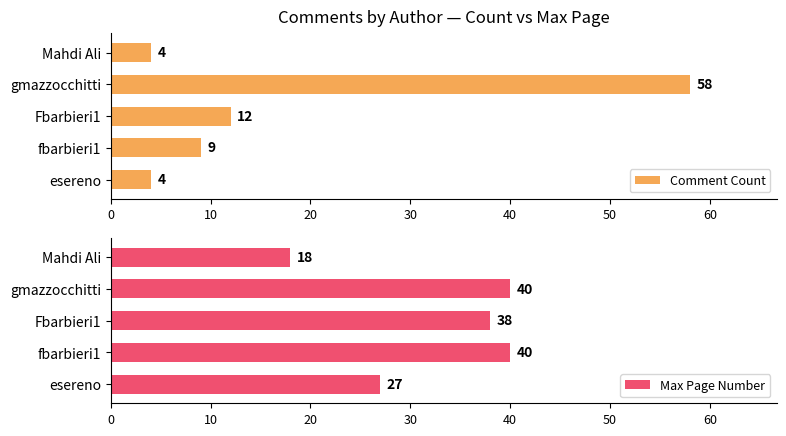

What is the difference between the maximum and minimum values in the Comment Count series?

54